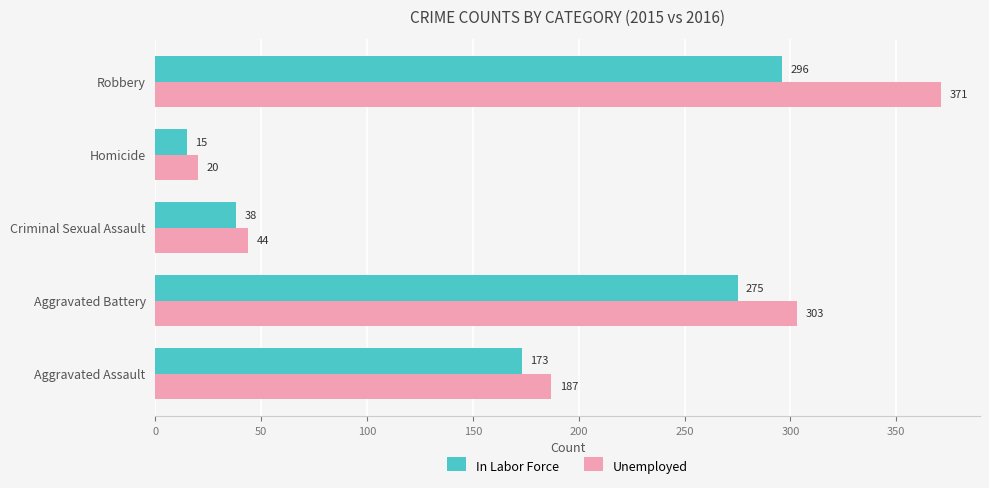

Which category has the lowest value in the Unemployed series?

Homicide